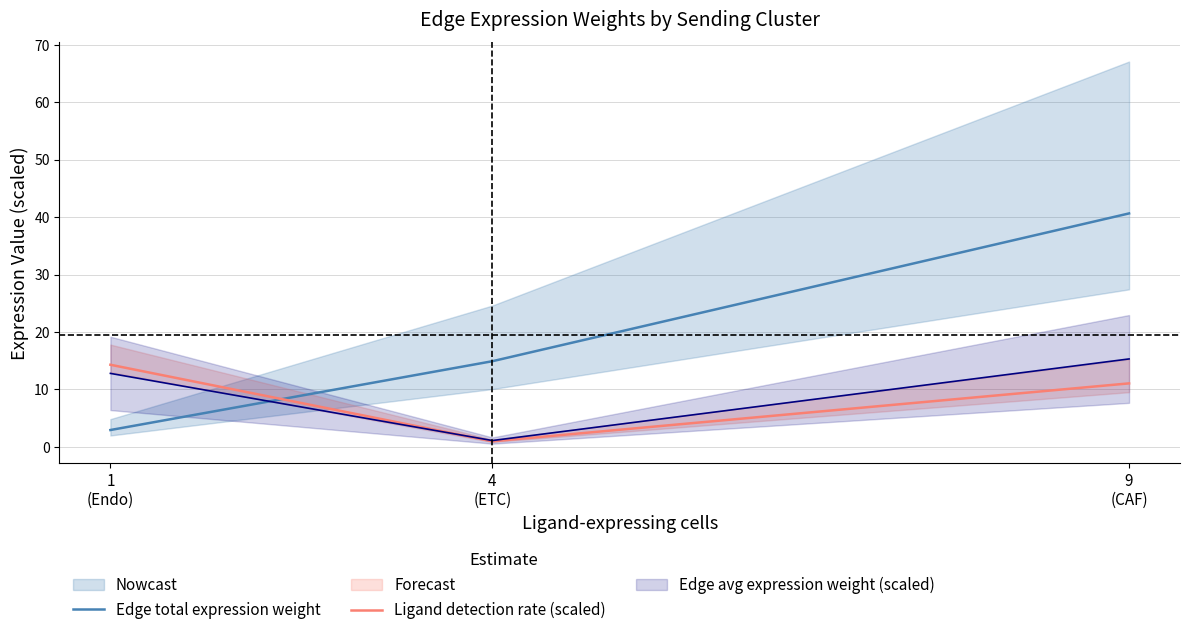

How many values in the Ligand detection rate (scaled) series are below 11?

1